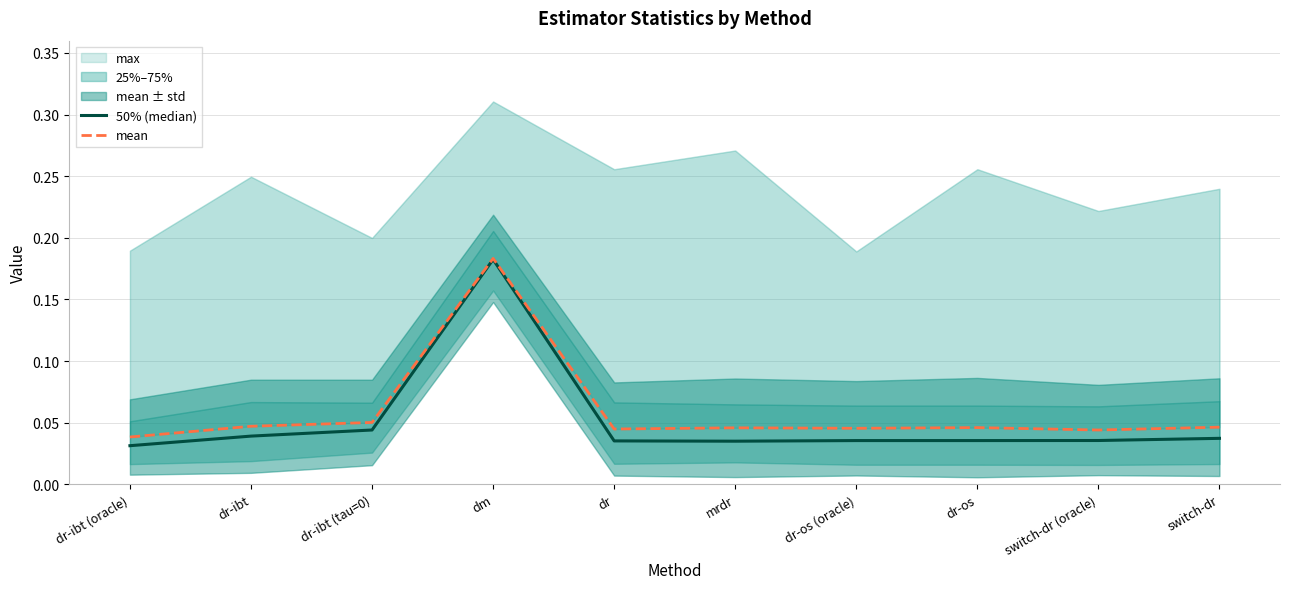

Is it true that 50% (median) equals 0.2 at dm?

True